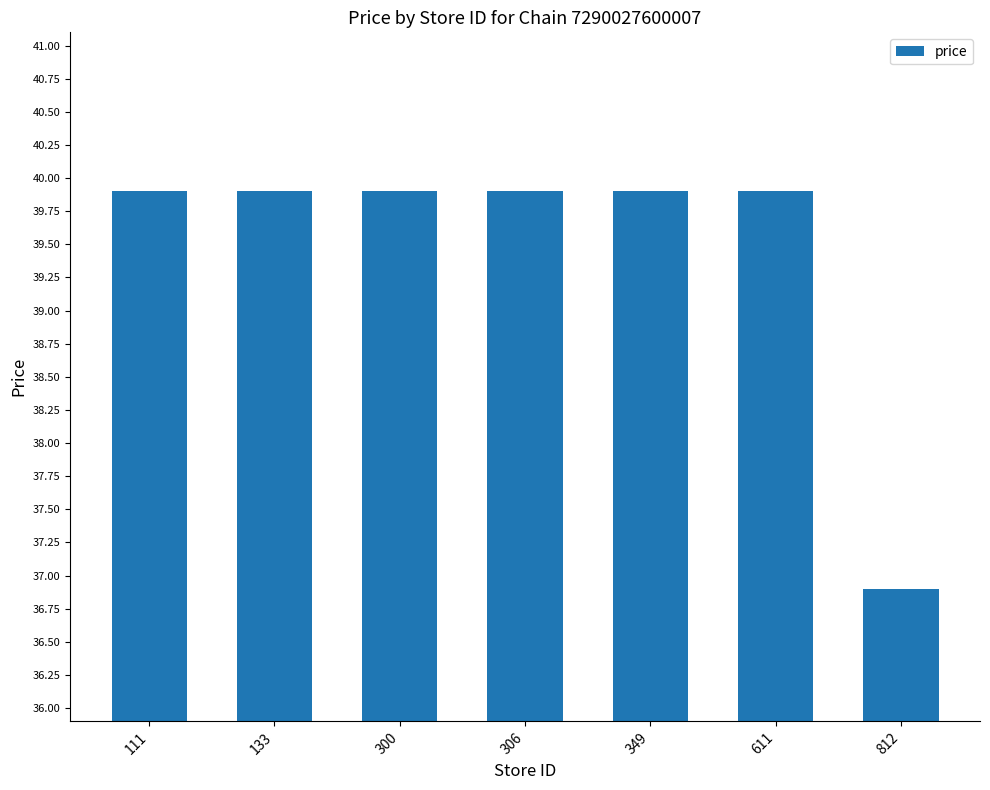

The value at 133 is 39.9. True or false?

True